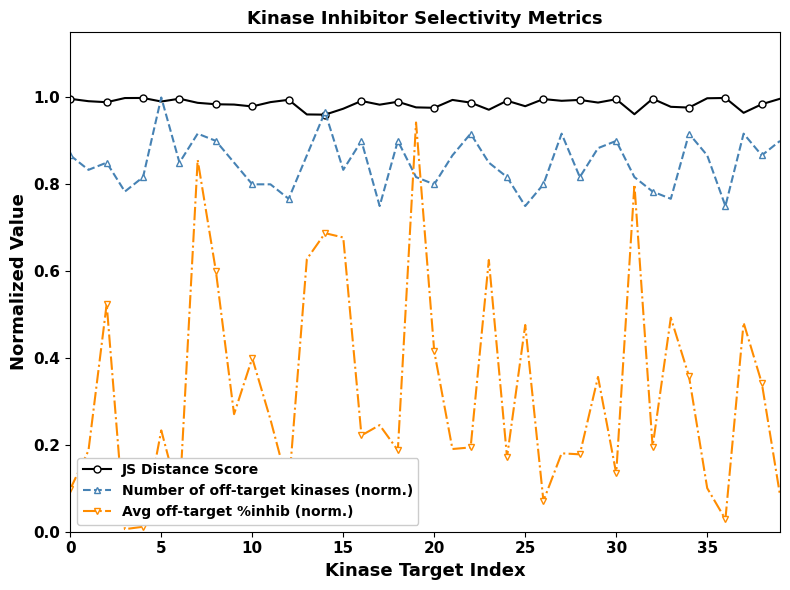

True or false: Number of off-target kinases (norm.) and Avg off-target %inhib (norm.) intersect in this chart.

True